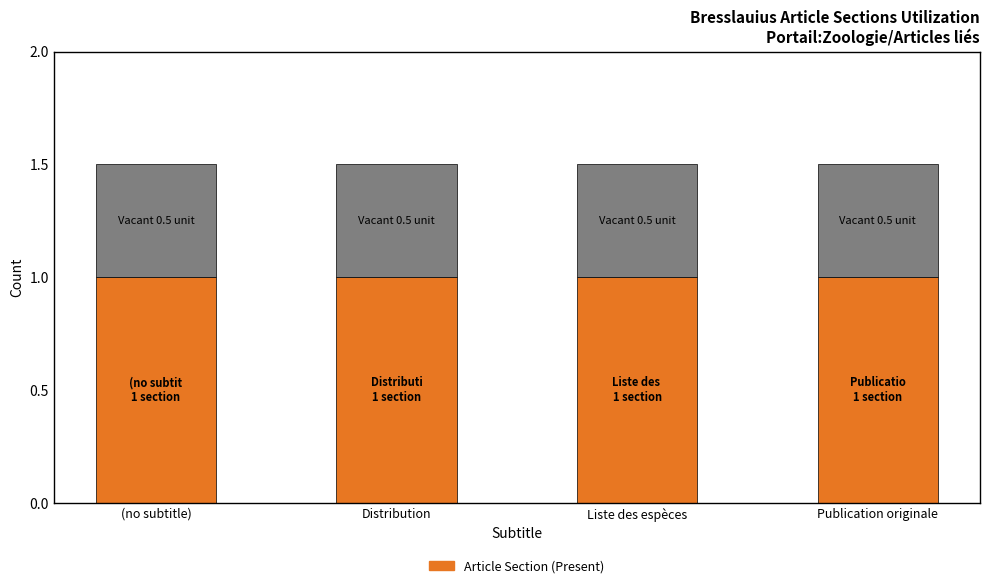

What is the total value across all series at Publication originale?

1.5